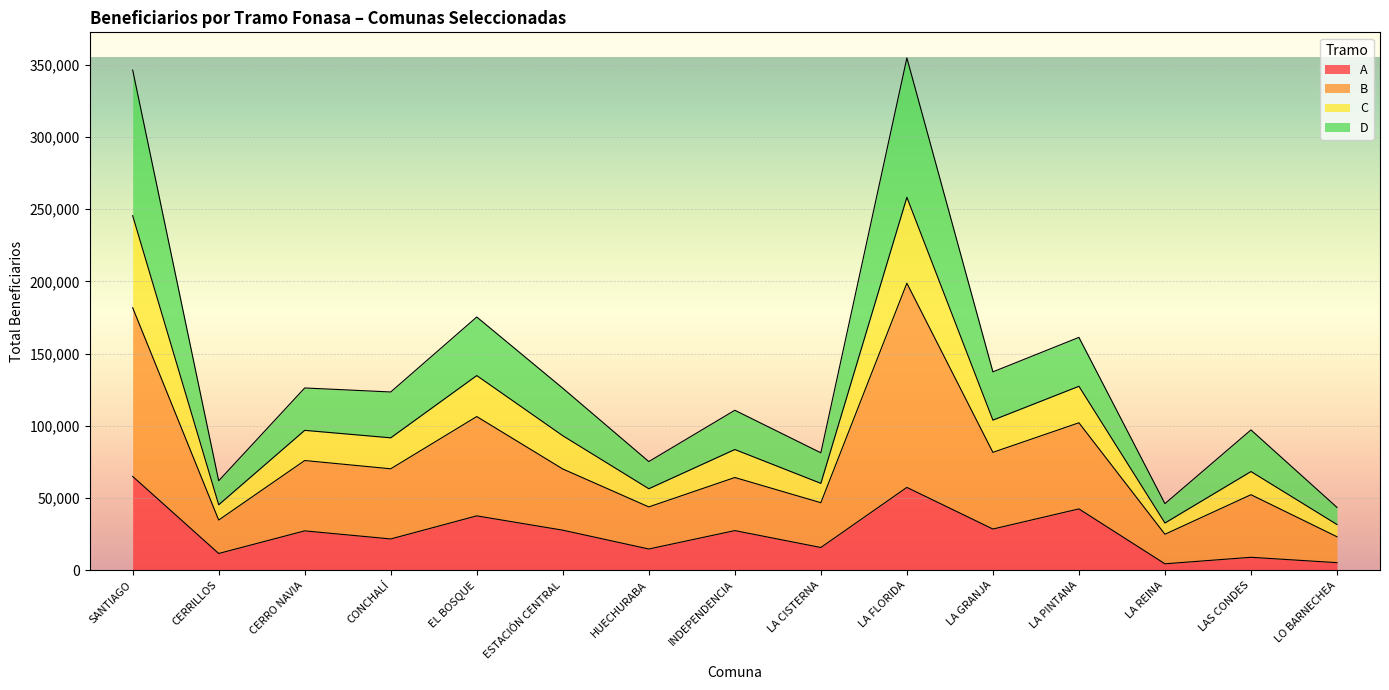

What is the total value across all series at LA GRANJA?

137367